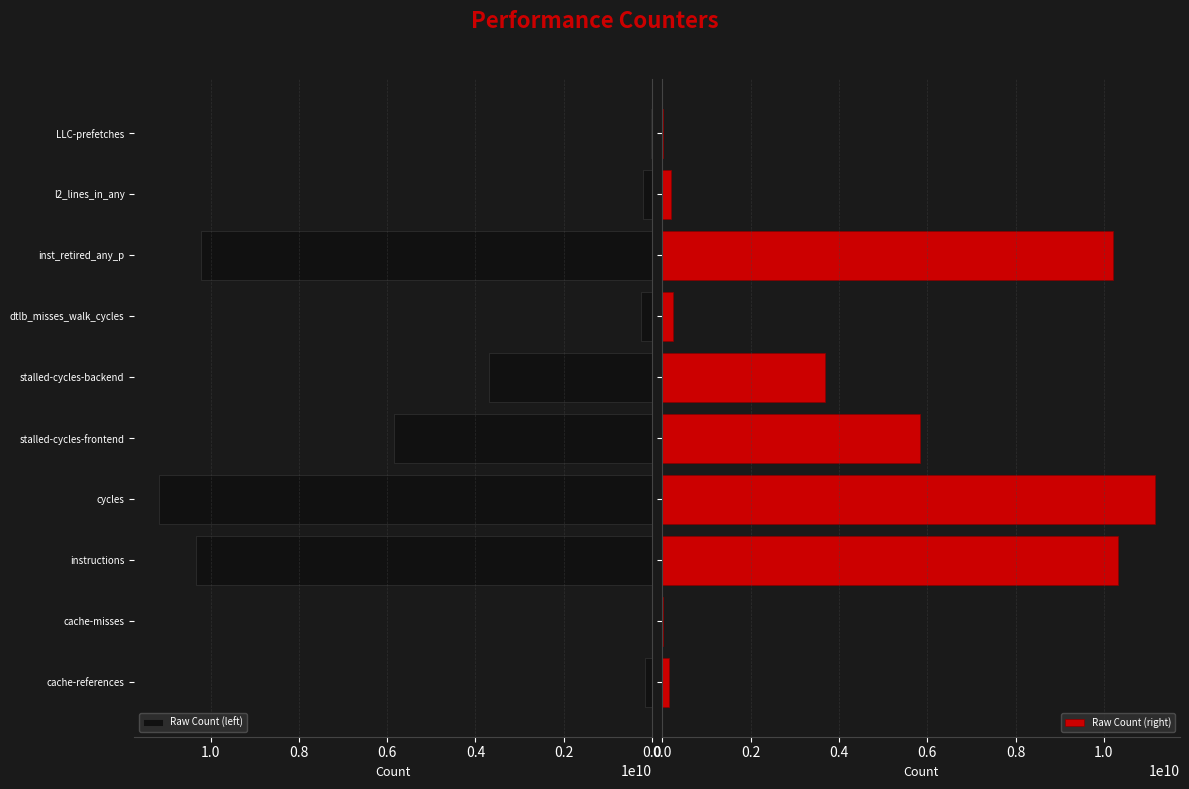

Which category has the highest value in the Raw Count (left) series?

cycles